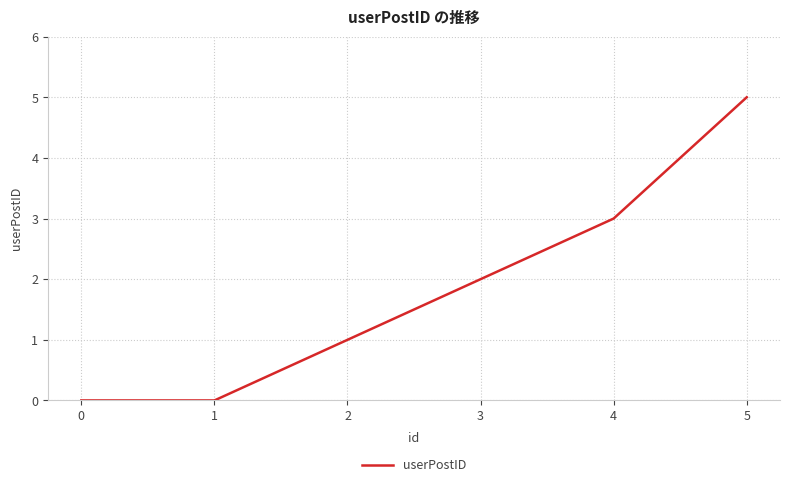

Approximately how many times larger is the value at 3 compared to 2?

2.0